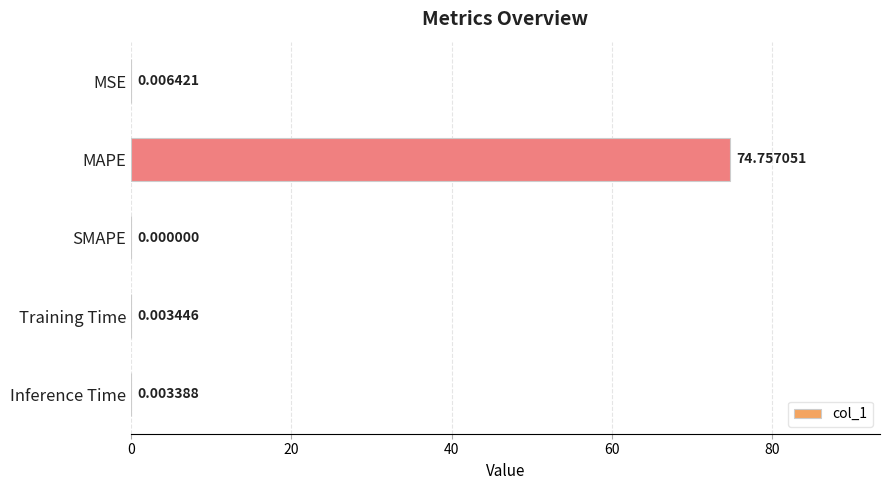

Count the number of categories in the chart.

5